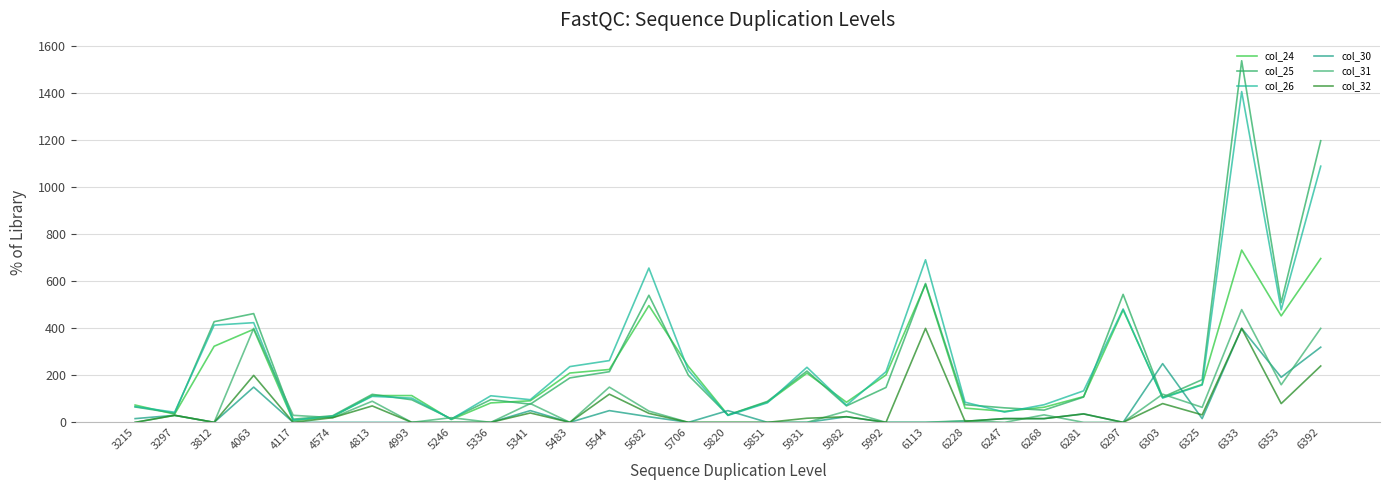

Between 6281 and 6297, which is larger?

6297